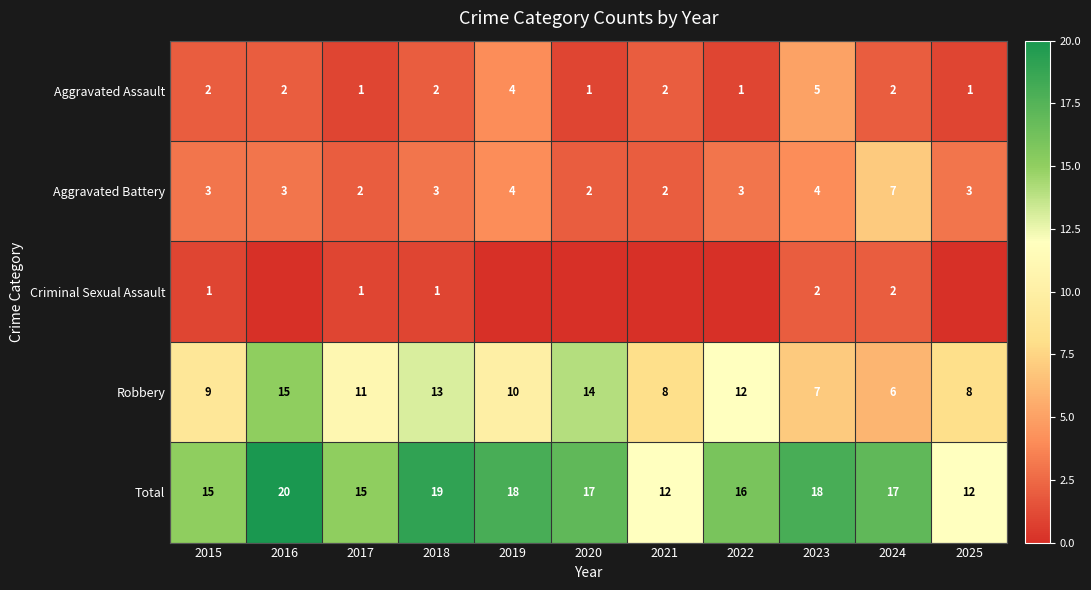

True or false: Total has a value of 28 at 2016.

False